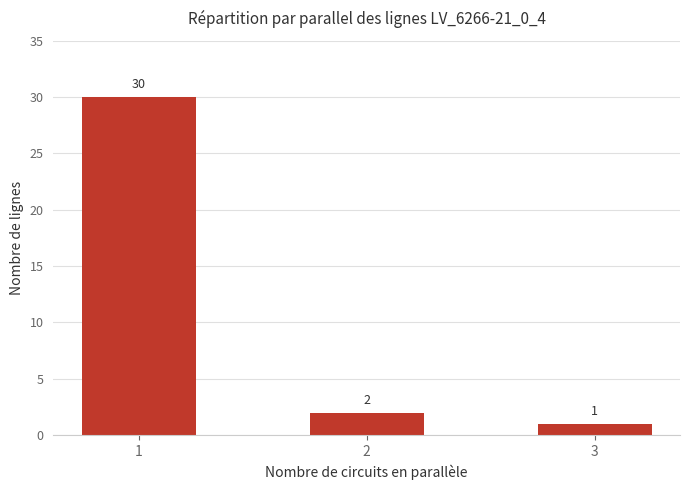

Count the number of data series in this chart.

1